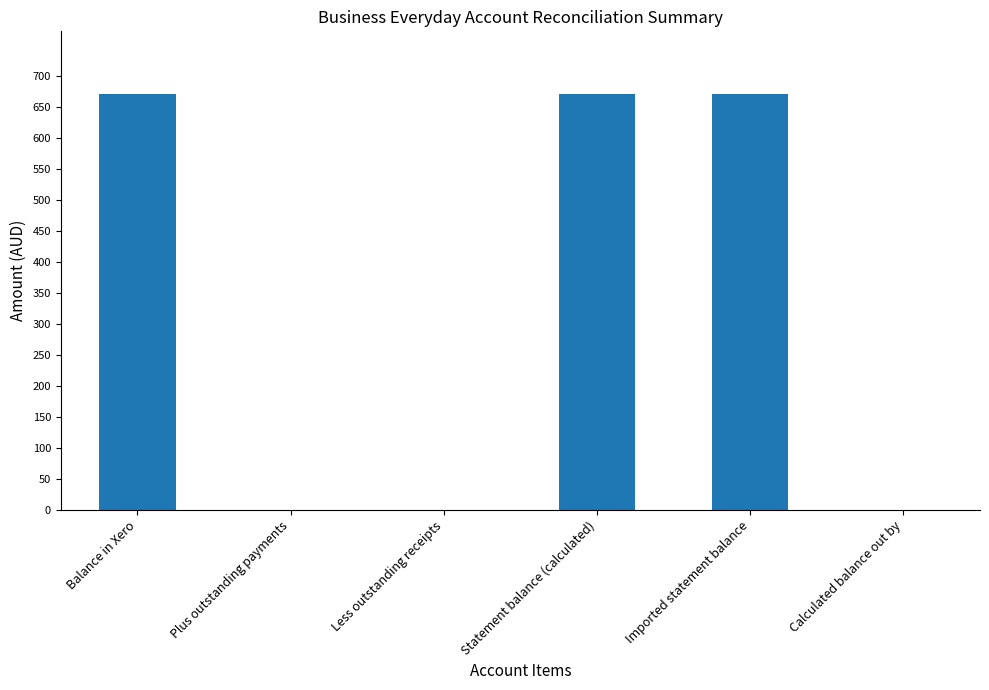

Reading left to right, what are all the values shown in this chart?

Balance in Xero=671.7	Plus outstanding payments=0.0	Less outstanding receipts=0.0	Statement balance (calculated)=671.7	Imported statement balance=671.7	Calculated balance out by=0.0